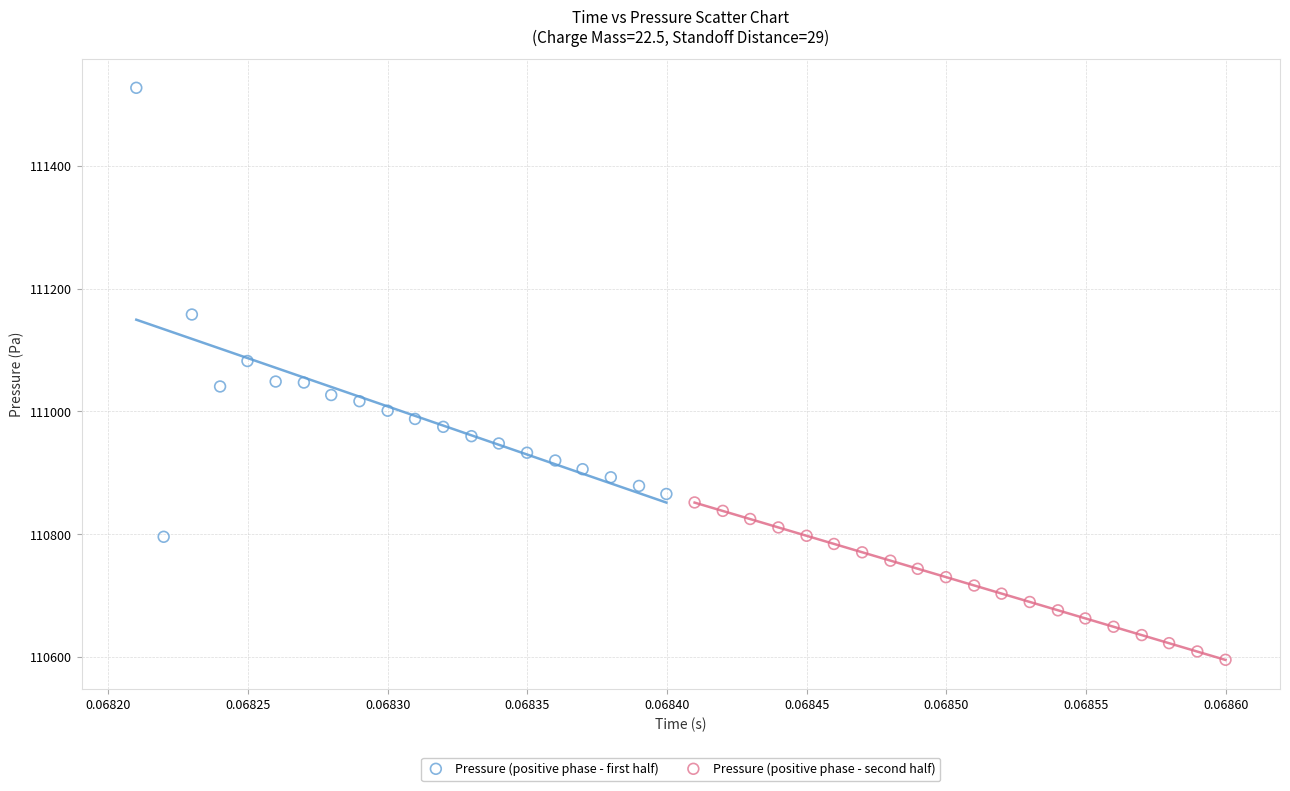

Which series reaches the minimum Y coordinate?

Pressure (positive phase - second half)